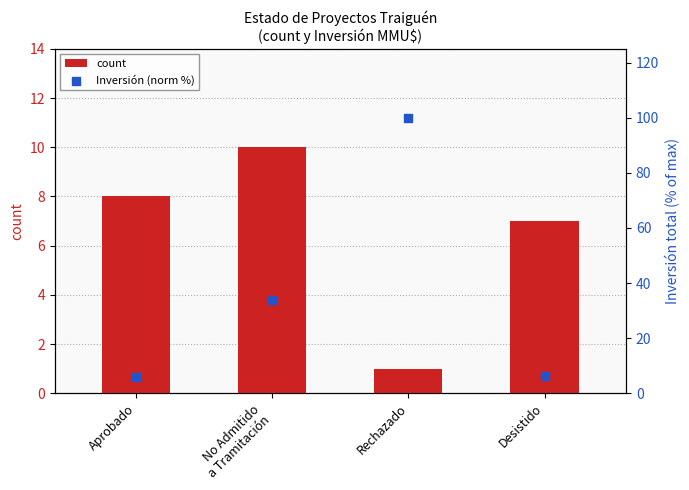

What are all the series names shown in the legend?

count, Inversión (norm %)